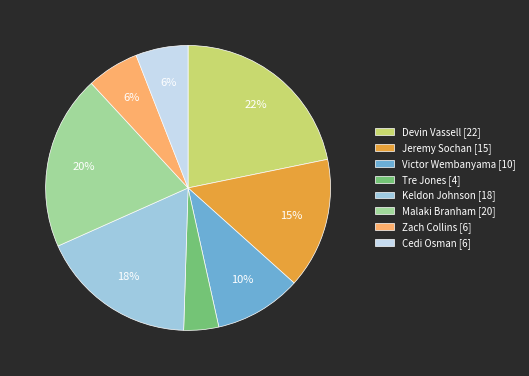

Does Cedi Osman [6] represent more than half of the total?

No